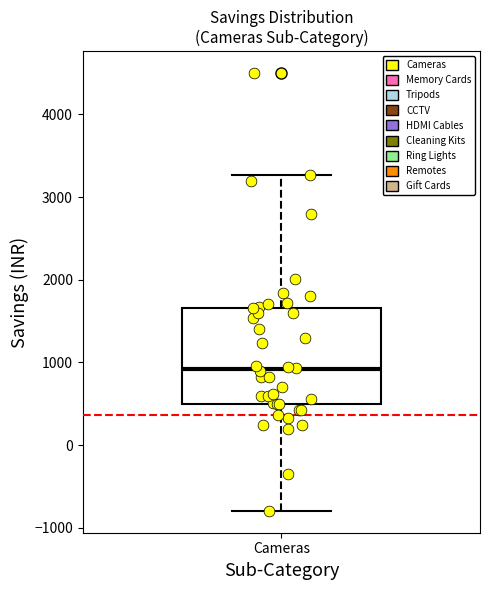

Transcribe this box plot: give where the median line is, the range the box spans, and where the two whiskers end, as read against the y-axis. The values are not printed on the chart, so give them approximately, as read against the axis.

median 900, box 500 to 1700, whiskers -800 to 3300